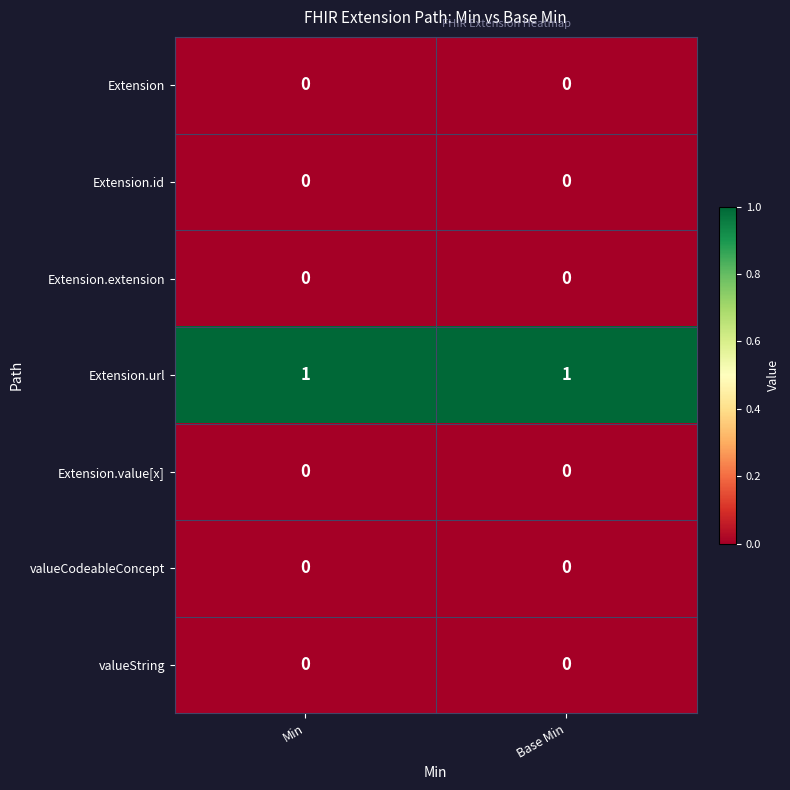

Is it true that valueCodeableConcept equals 0 at Base Min?

True